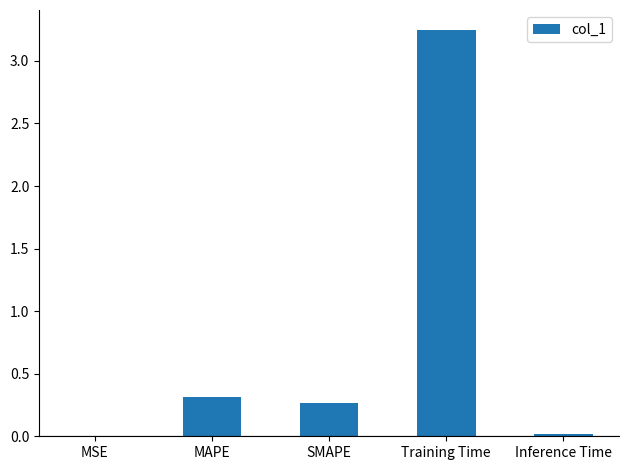

Is it true that the value at MAPE is 0.3?

True